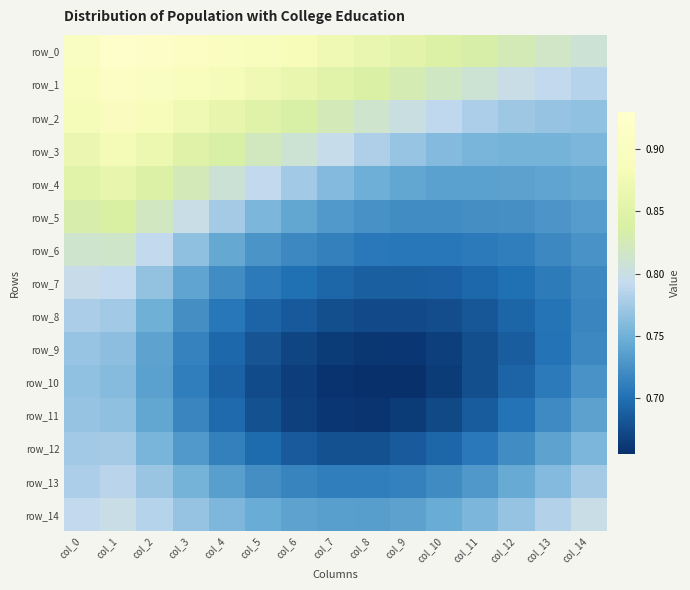

What is the maximum value shown in the chart?

0.9